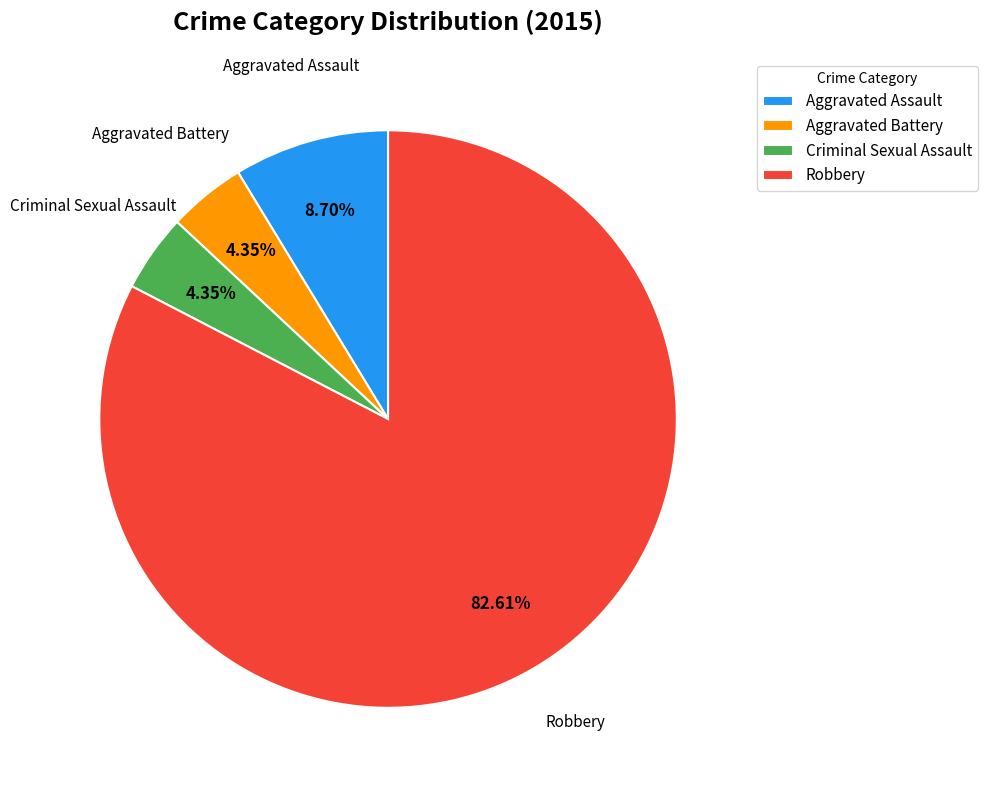

Combined, what portion of the pie is Aggravated Battery and Criminal Sexual Assault?

8.7%